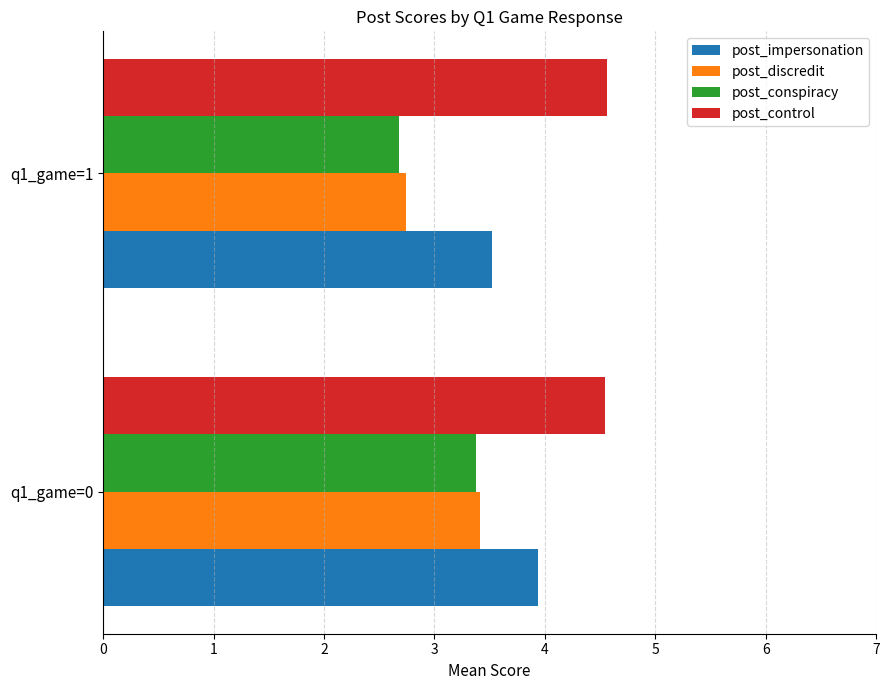

What is the difference between the maximum and minimum values in the post_impersonation series?

0.4